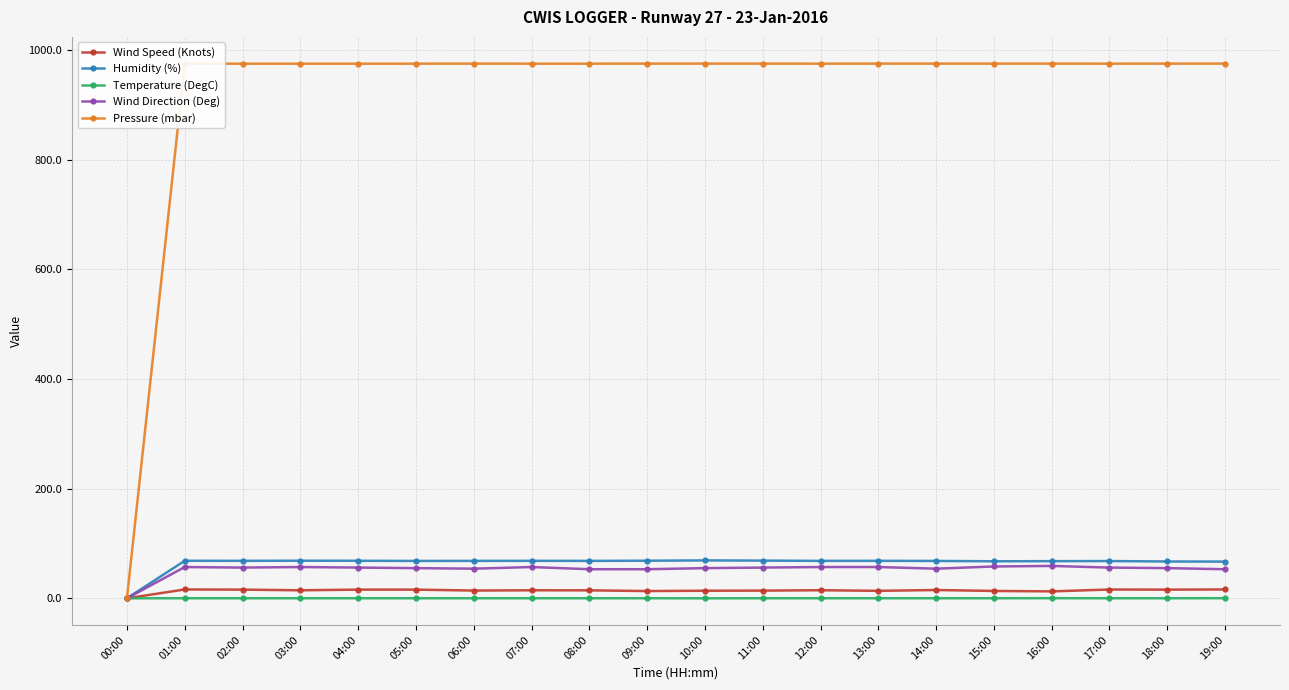

What is the sum of the Wind Speed (Knots) values at 11:00 and 04:00?

29.8